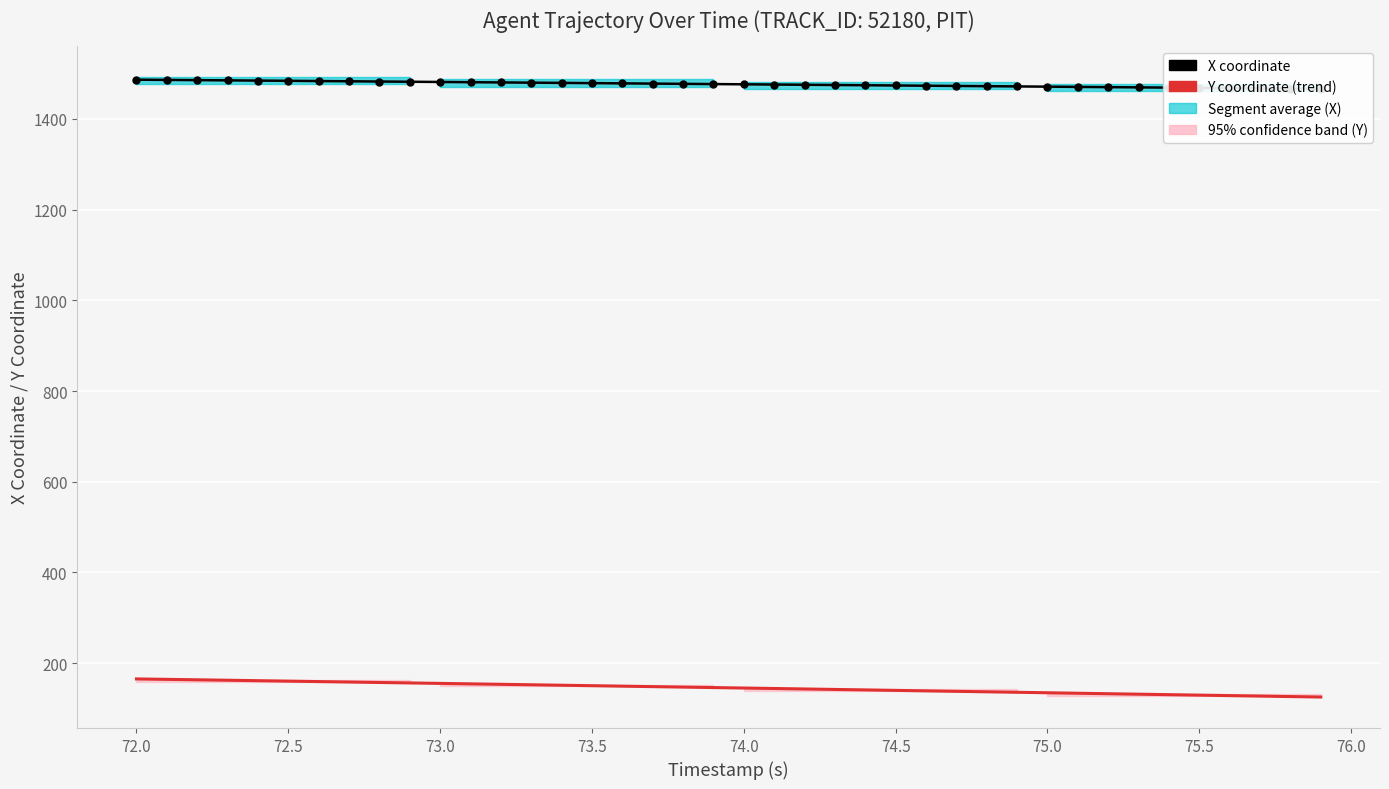

True or false: X coordinate has more than 1 points higher than both neighbors.

False